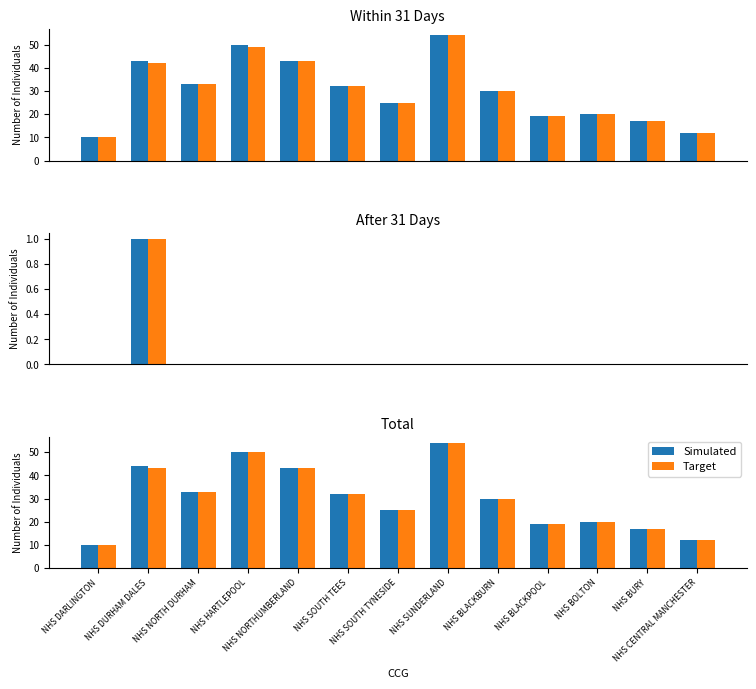

What is the value of the Simulated bar at the 8th from the left?

54